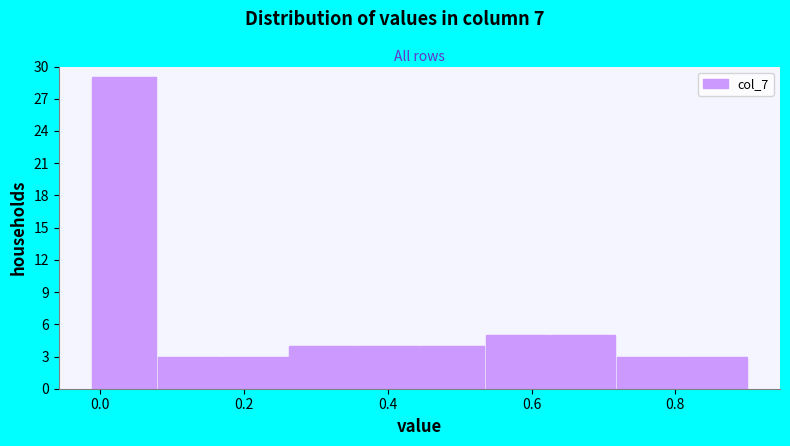

Reading left to right, transcribe this chart: for each bar, give the range it covers on the x-axis and its height. Neither the bar edges nor the heights are printed on the chart, so give them approximately, as read against the axes.

-0.02 to 0.08: 29
0.08 to 0.18: 3
0.18 to 0.26: 3
0.26 to 0.36: 4
0.36 to 0.44: 4
0.44 to 0.54: 4
0.54 to 0.62: 5
0.62 to 0.72: 5
0.72 to 0.80: 3
0.80 to 0.90: 3